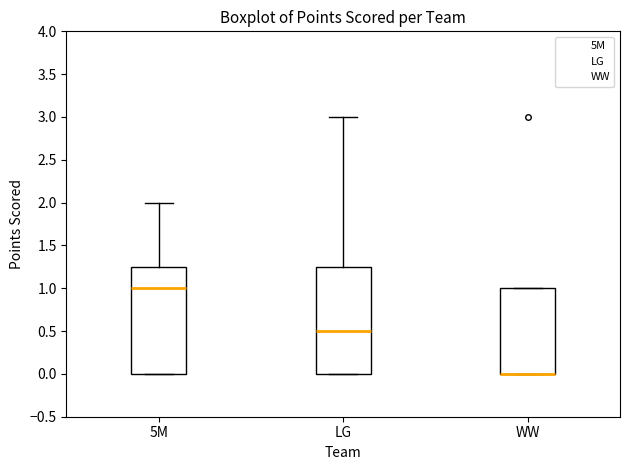

Reading left to right, read every box against the y-axis: the position of its median line, the range the box covers, and the ends of its whiskers. The values are not printed on the chart, so give them approximately, as read against the axis.

5M: median 1.00, box 0.00 to 1.25, whiskers 0.00 to 2.00
LG: median 0.50, box 0.00 to 1.25, whiskers 0.00 to 3.00
WW: median 0.00 (drawn on the box's lower edge), box 0.00 to 1.00, whiskers 0.00 to 1.00